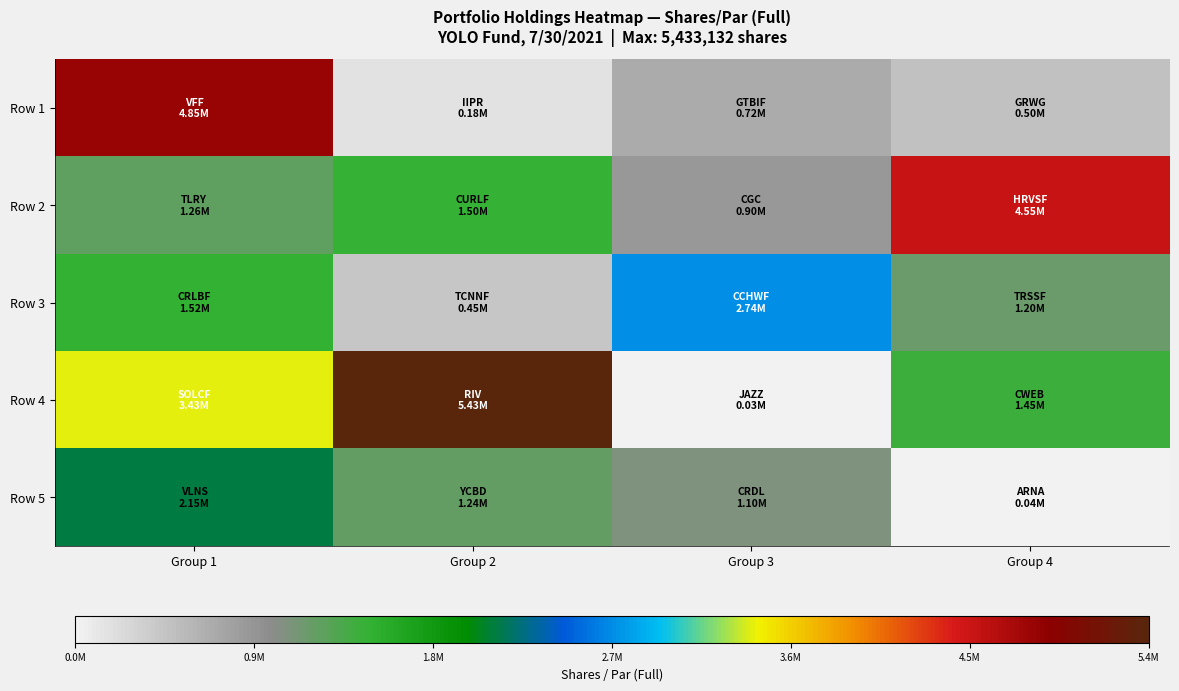

Which category has the highest value across all series?

Group 2